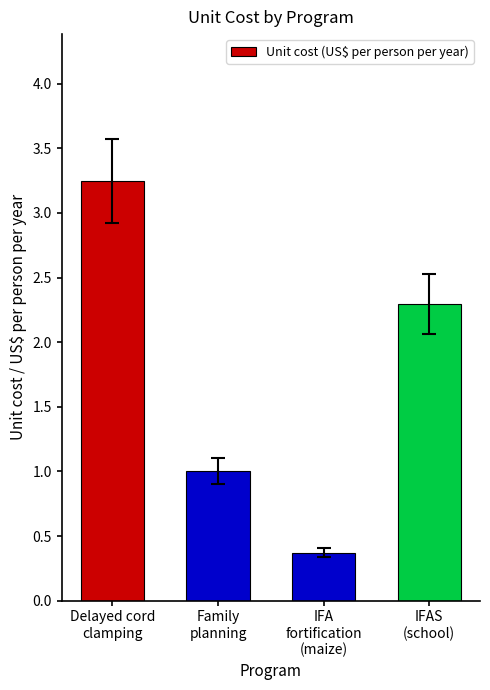

What is the smallest value displayed?

0.4